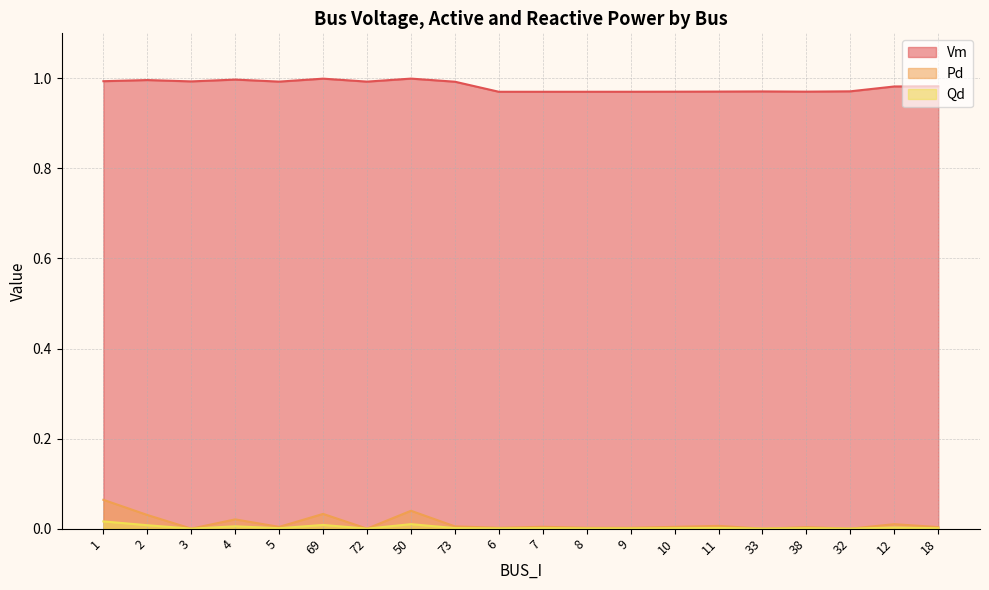

At which label does Qd reach its peak?

1